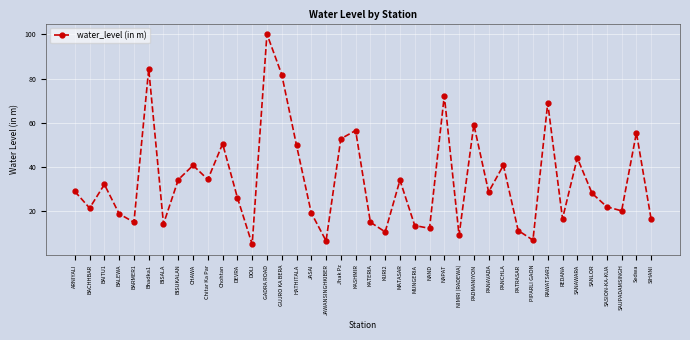

At which category does the data reach its first local peak?

BAITU1